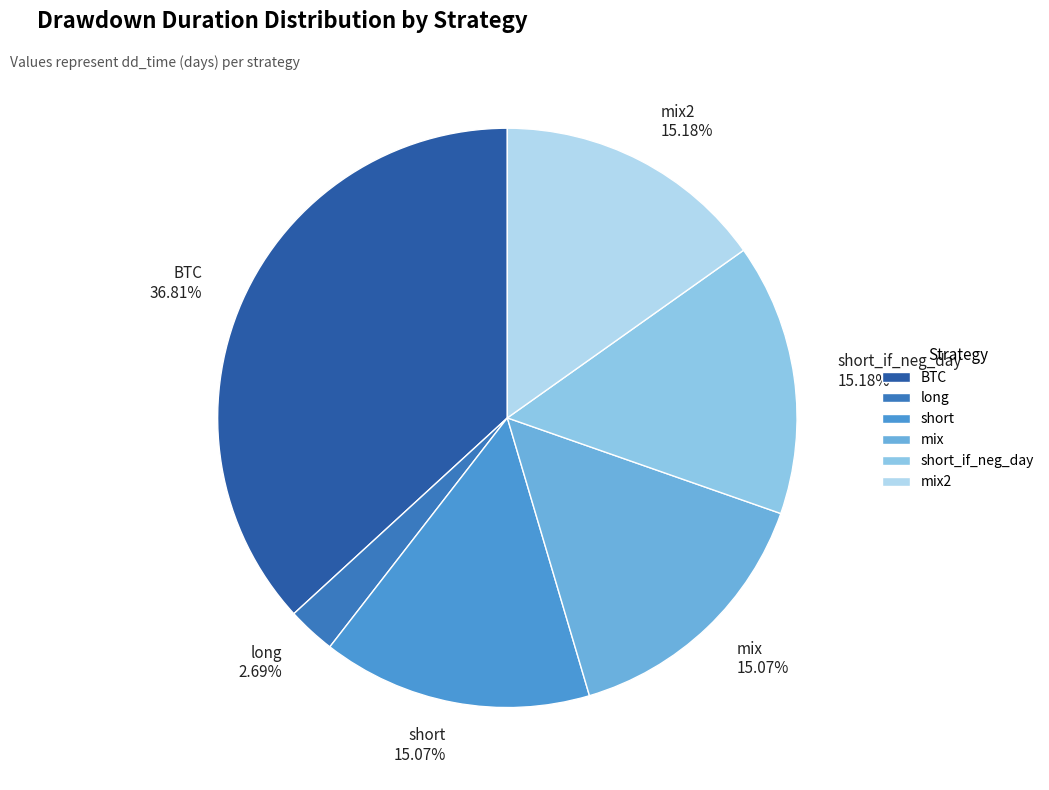

What percentage do mix and long together represent?

17.8%